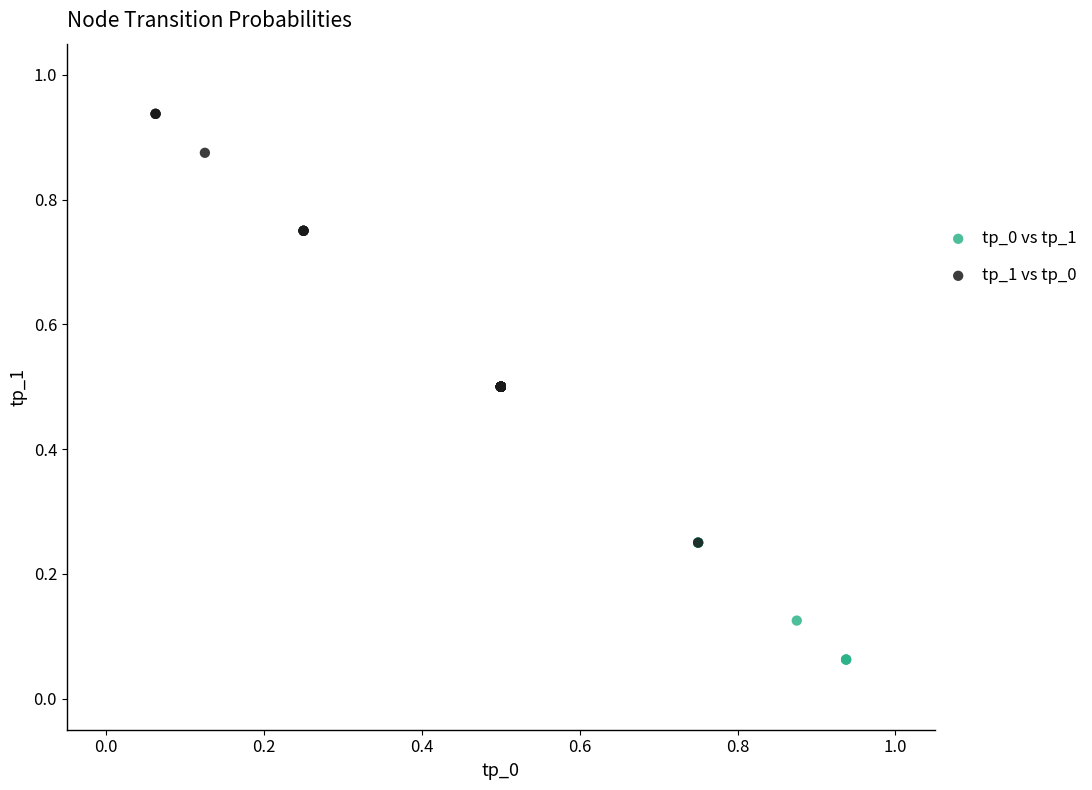

Which series contains the lowest Y value?

tp_0 vs tp_1